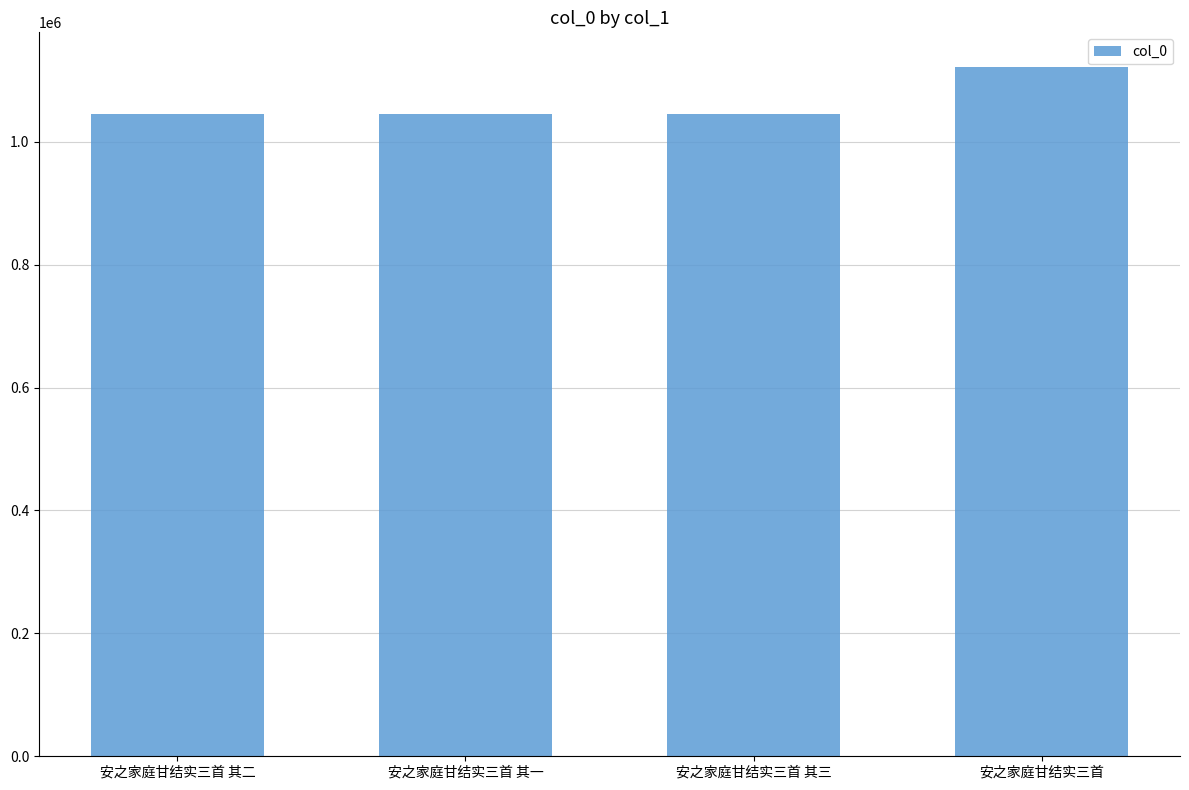

The value at 安之家庭甘结实三首 其二 is 394865. True or false?

False